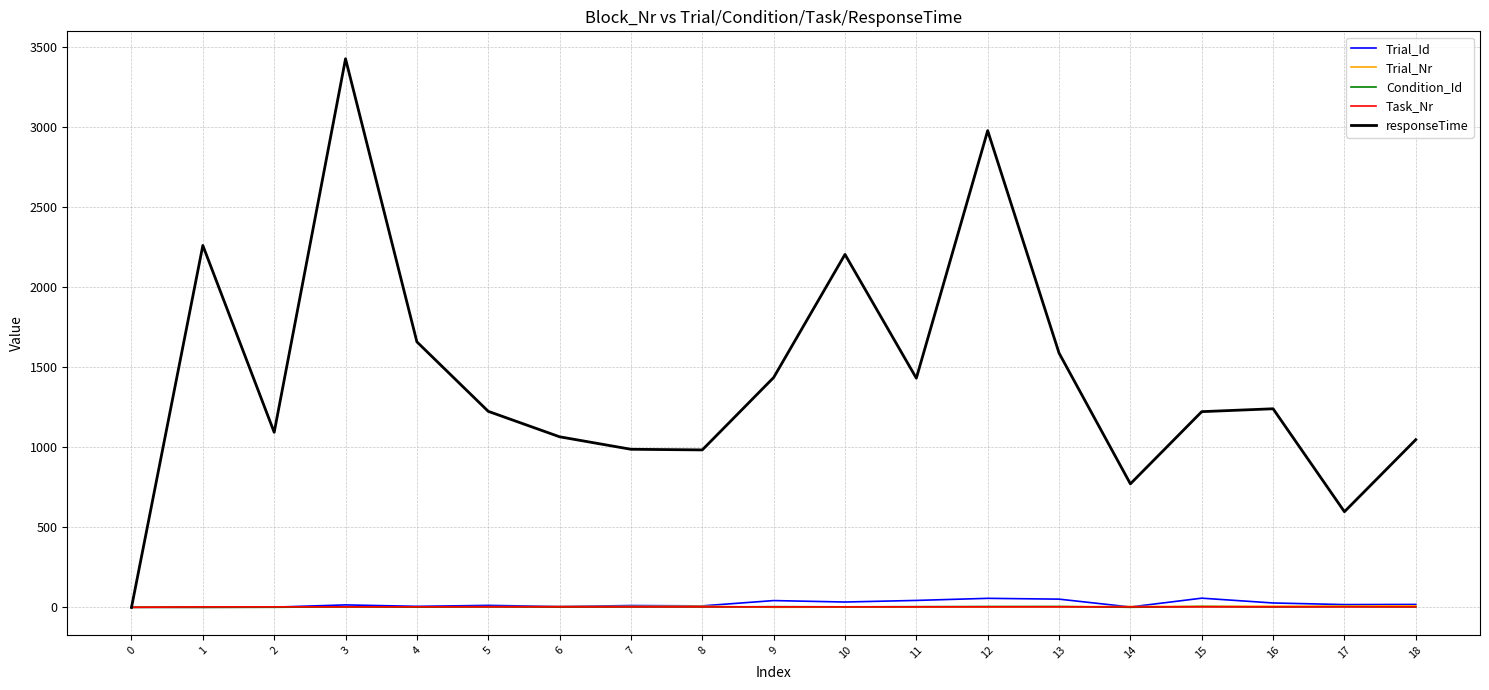

Which series has the widest spread of values?

responseTime